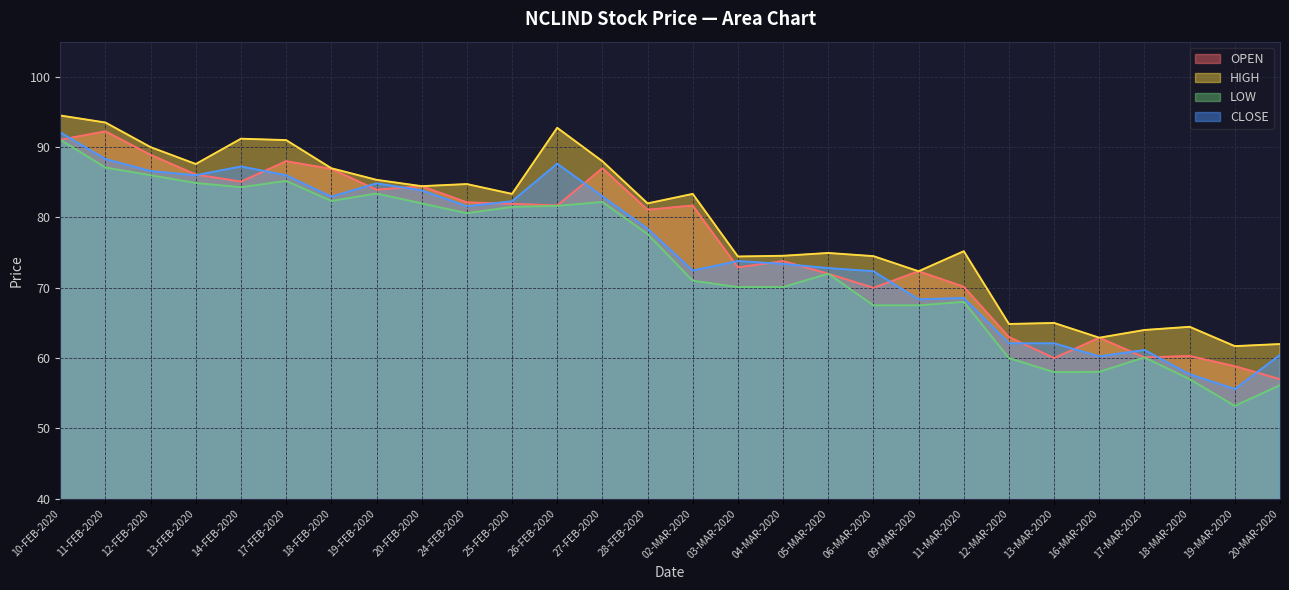

Which has a higher value, 13-FEB-2020 or 11-FEB-2020?

11-FEB-2020